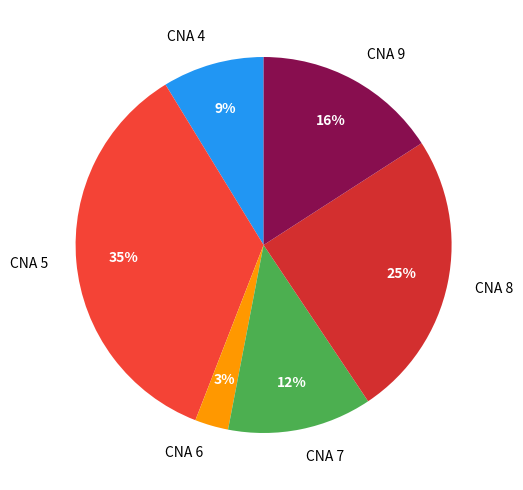

Does CNA 9 account for over 50% of the chart?

No